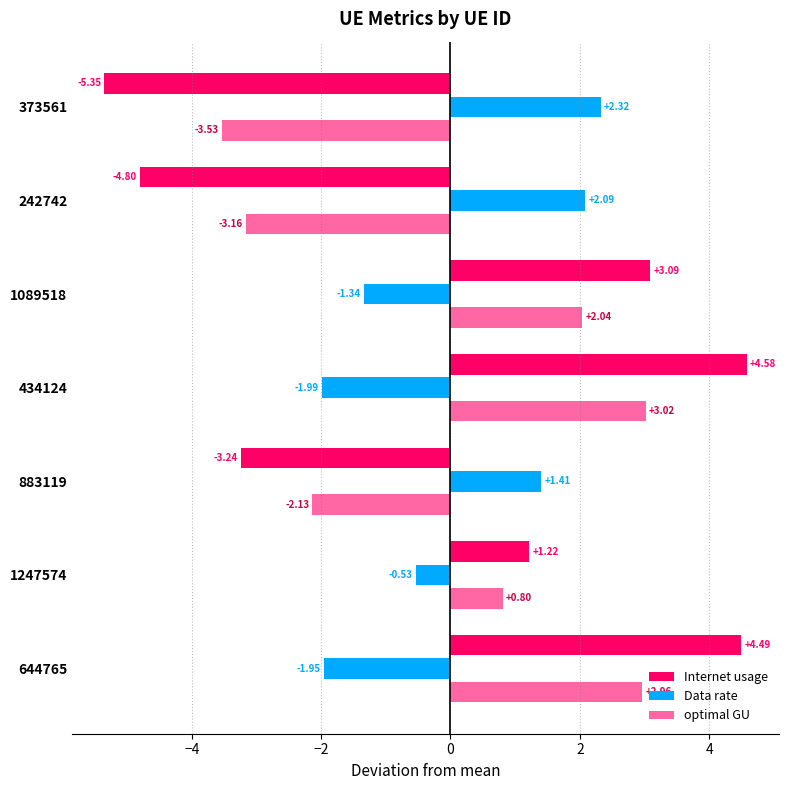

At how many categories does at least one series exceed -4?

7